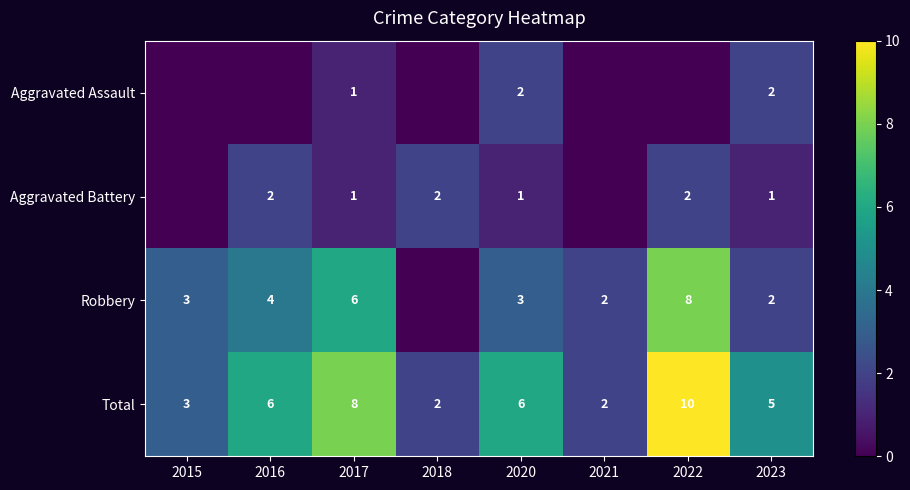

Which category has the highest value in the Total series?

2022